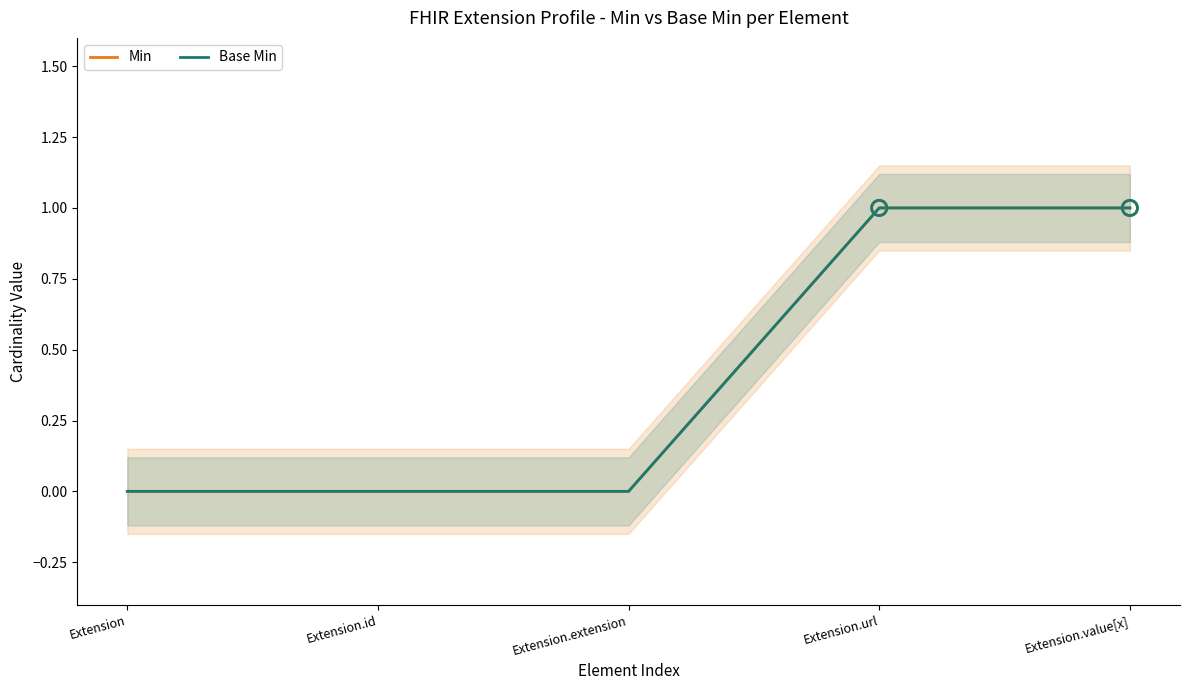

At how many categories does at least one series exceed 0?

2